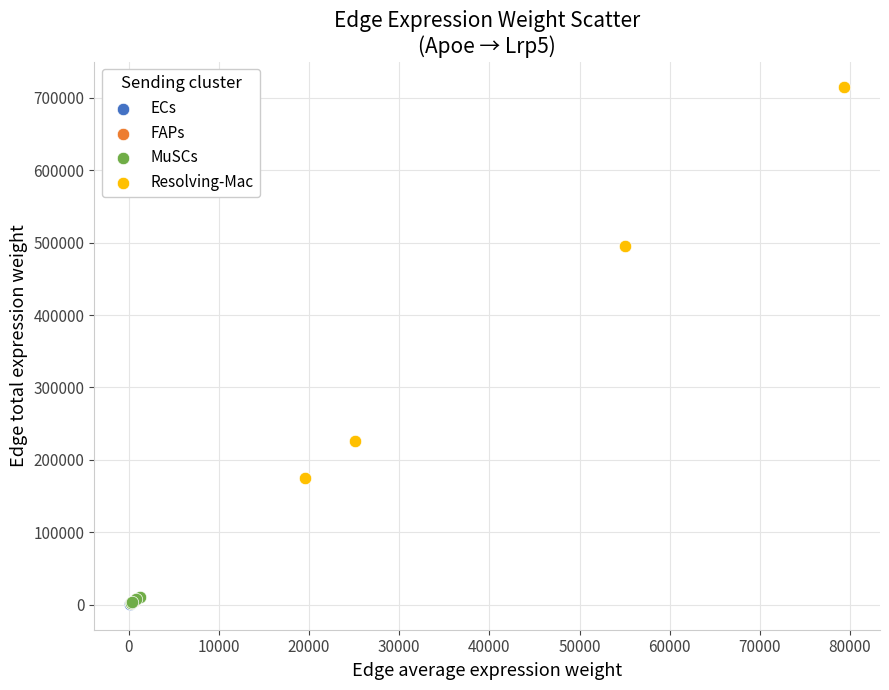

Which series contains the highest Y value?

Resolving-Mac